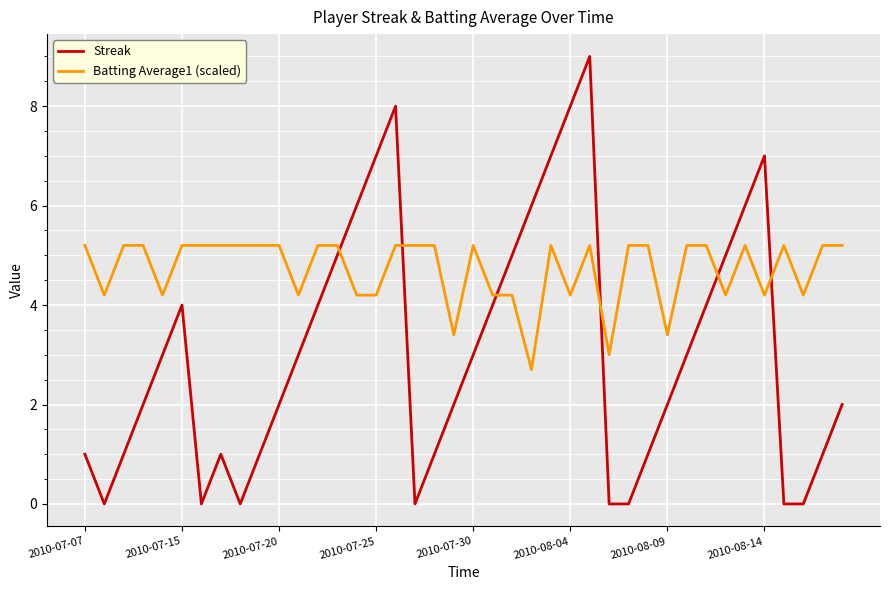

Rank the series by their average value, from lowest to highest.

Streak, Batting Average1 (scaled)